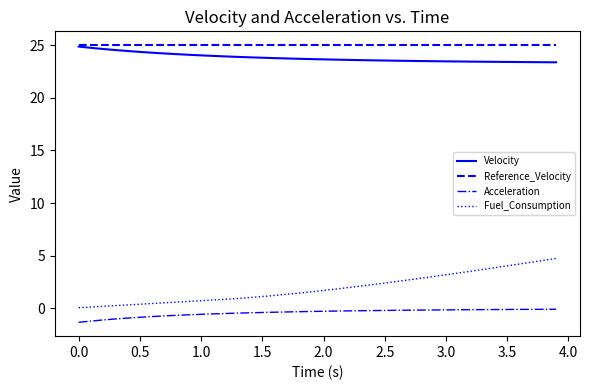

How many lines are shown in the chart?

4